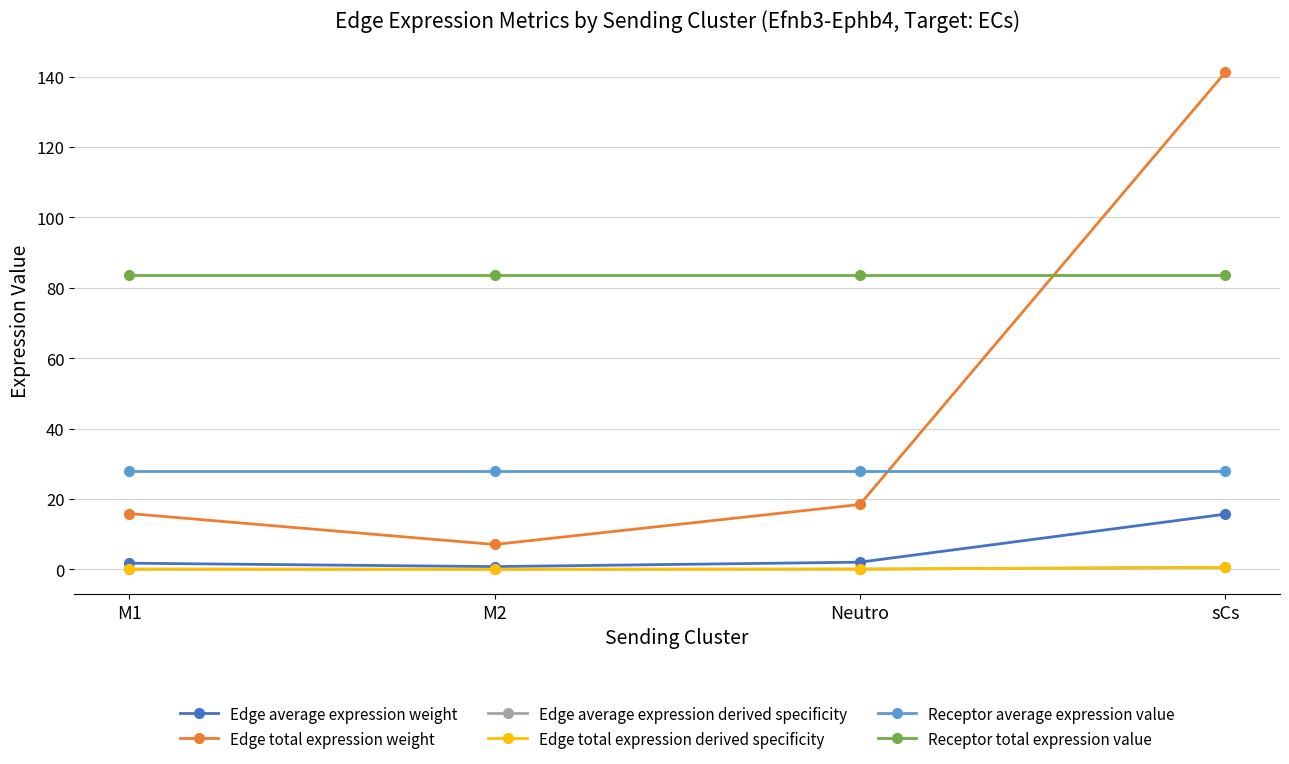

What is the total value across all series at sCs?

269.7